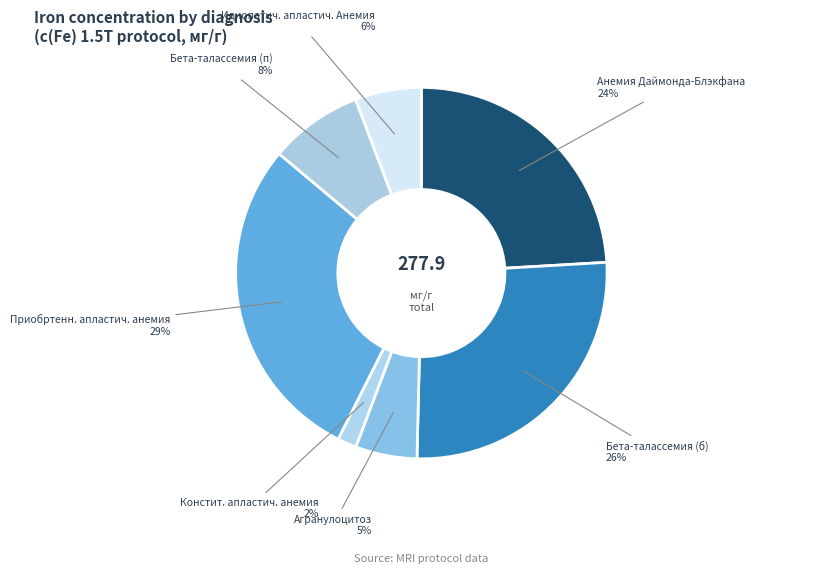

How many slices are in this pie chart?

7